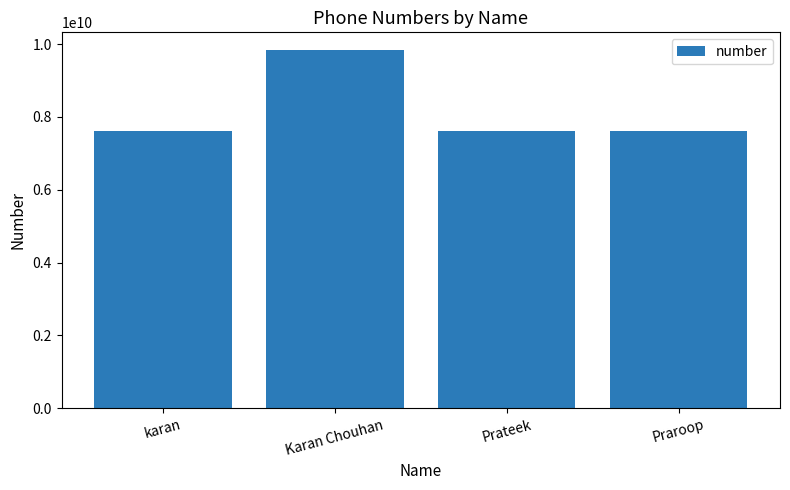

Between Karan Chouhan and Praroop, which is larger?

Karan Chouhan